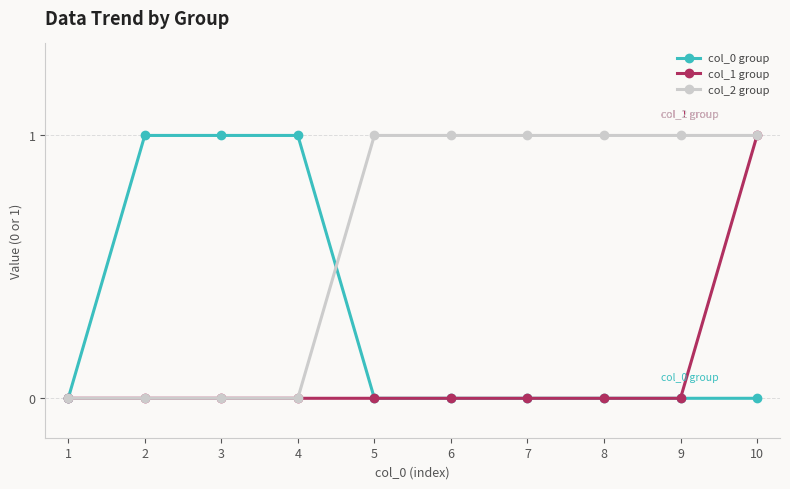

What are all the series names shown in the legend?

col_0 group, col_1 group, col_2 group